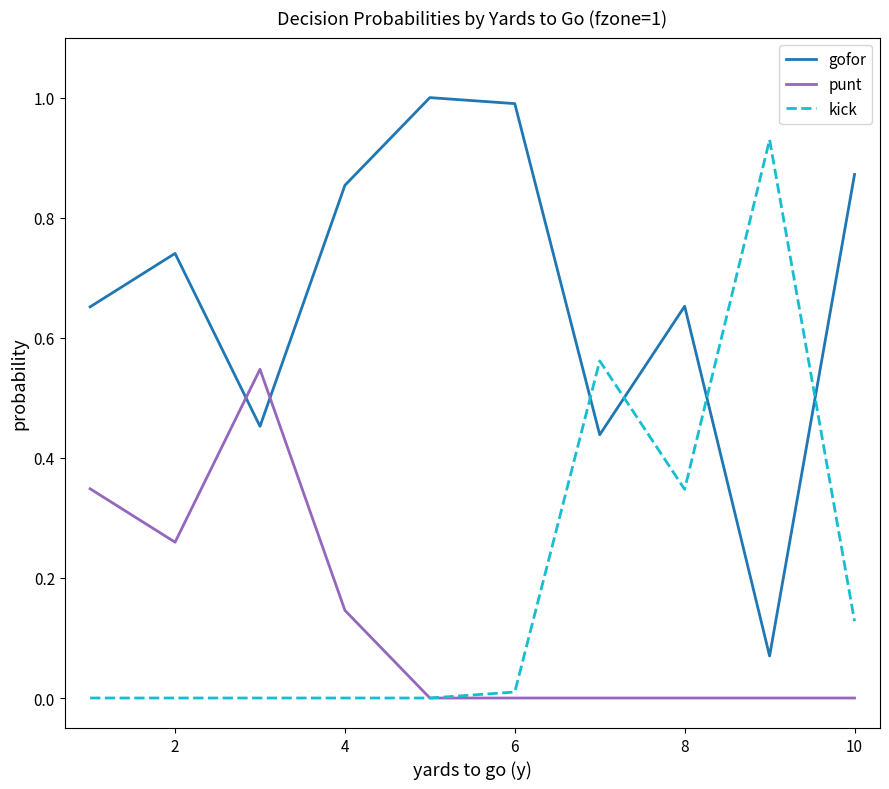

How many categories are shown in the chart?

10